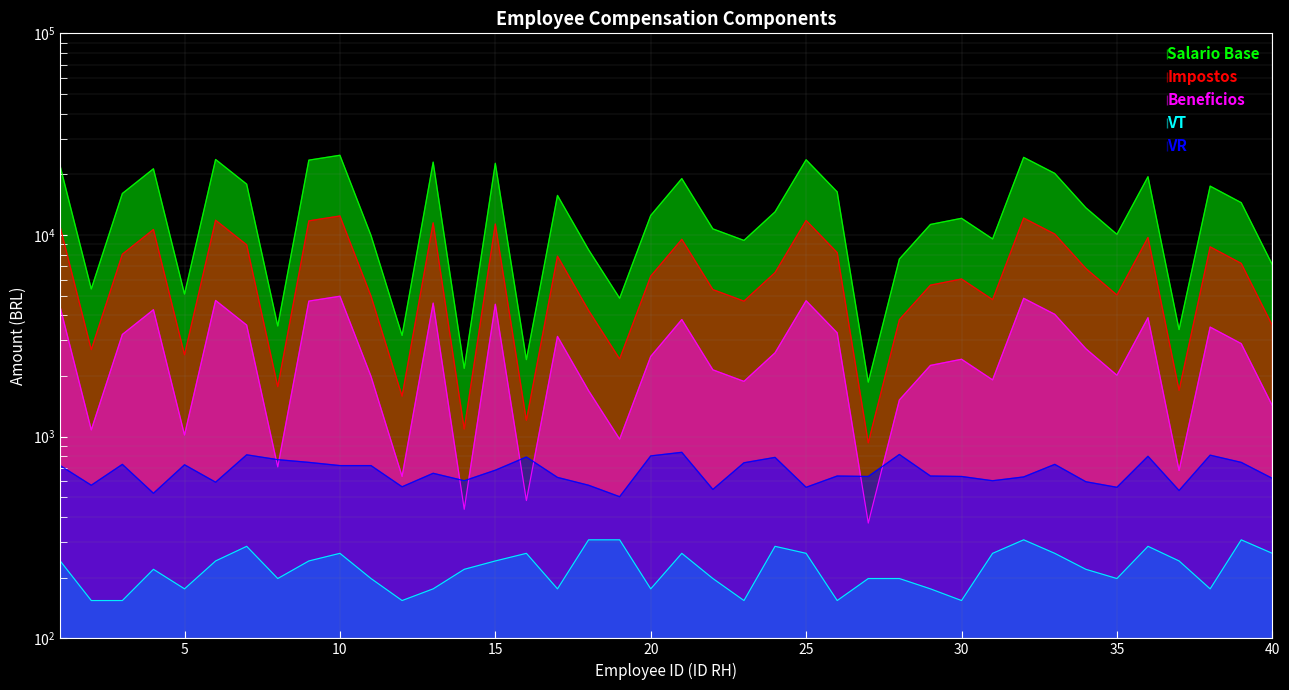

How many series are shown in this chart?

5